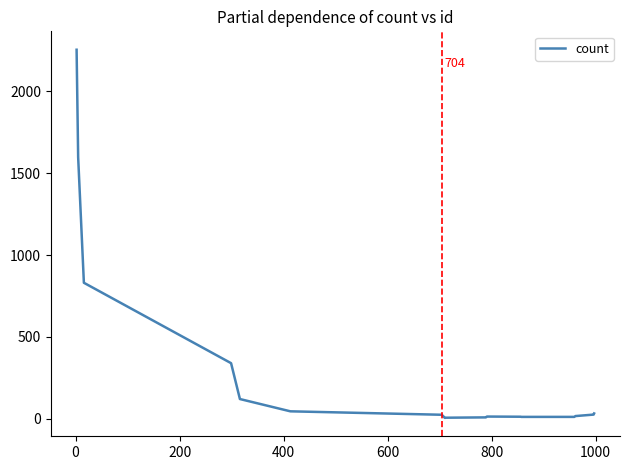

What is the maximum value shown in the chart?

2254